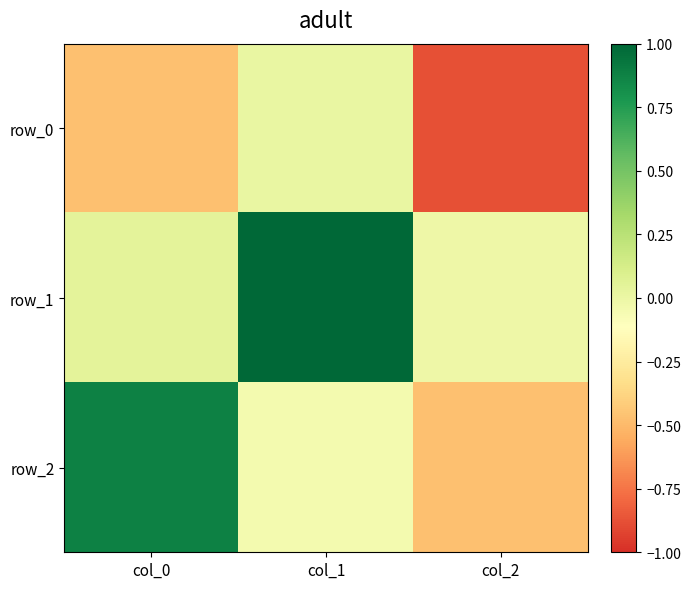

What is the smallest value displayed?

-0.9